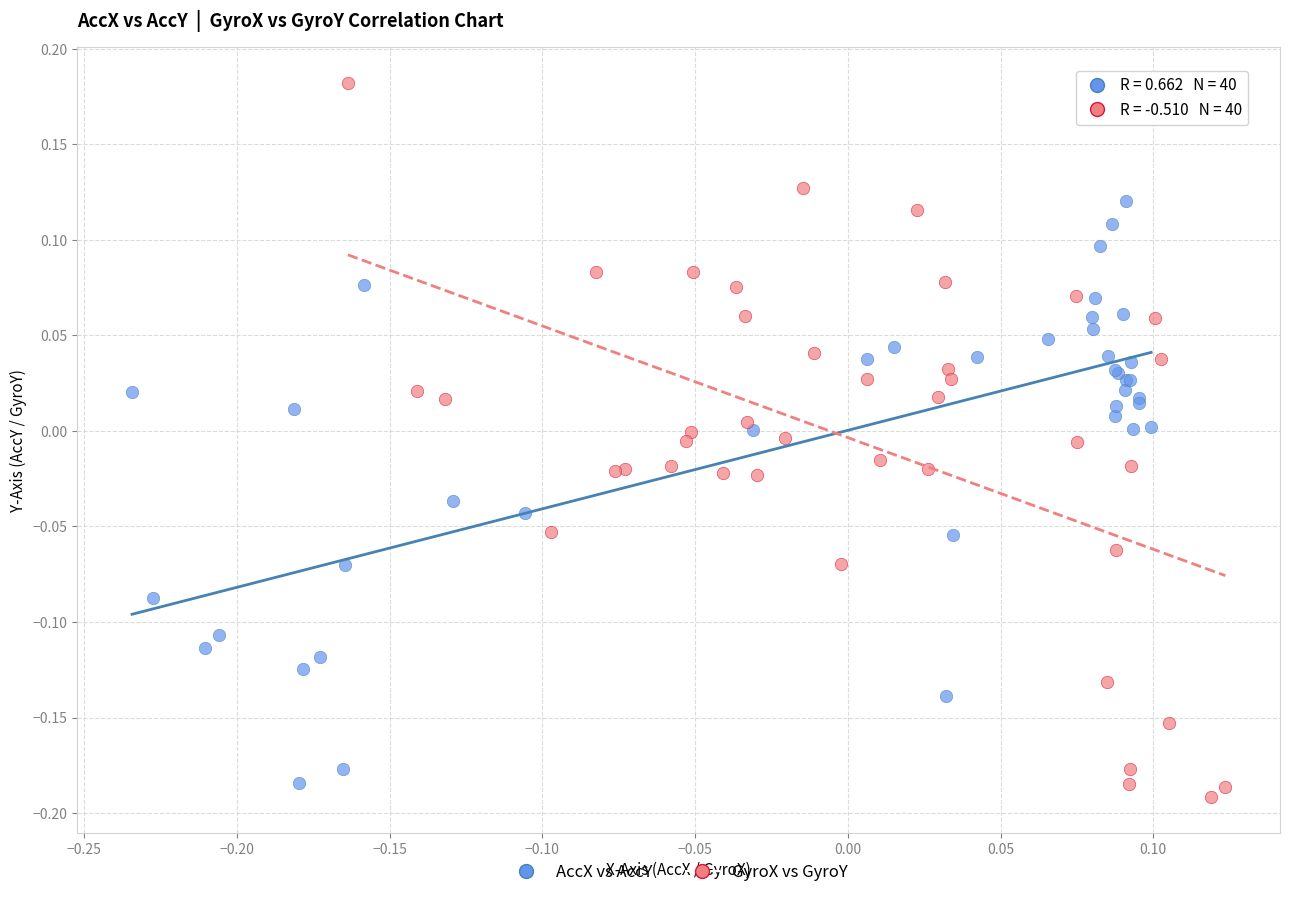

Which series has the widest spread of Y values?

GyroX vs GyroY